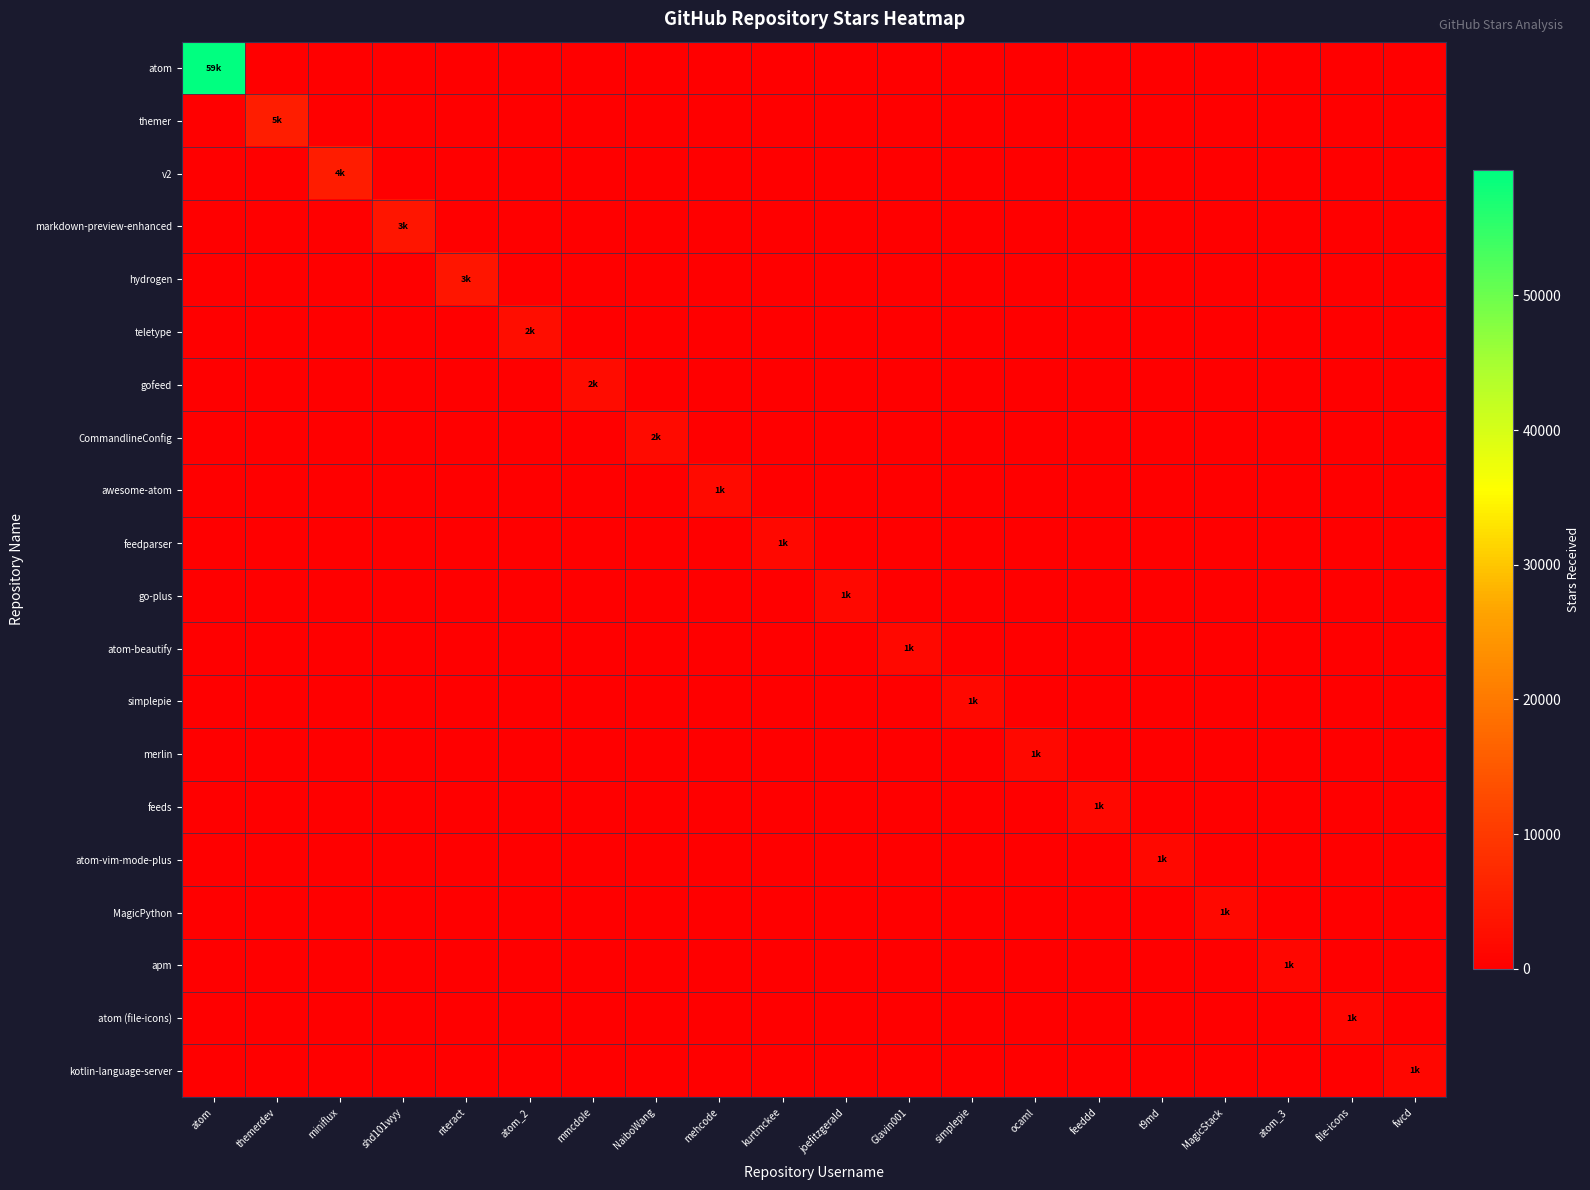

Reading left to right, transcribe all the data shown in this chart.

atom: atom=59300	themerdev=0	miniflux=0	shd101wyy=0	nteract=0	atom_2=0	mmcdole=0	NaiboWang=0	mehcode=0	kurtmckee=0	joefitzgerald=0	Glavin001=0	simplepie=0	ocaml=0	feeddd=0	t9md=0	MagicStack=0	atom_3=0	file-icons=0	fwcd=0
themer: atom=0	themerdev=5100	miniflux=0	shd101wyy=0	nteract=0	atom_2=0	mmcdole=0	NaiboWang=0	mehcode=0	kurtmckee=0	joefitzgerald=0	Glavin001=0	simplepie=0	ocaml=0	feeddd=0	t9md=0	MagicStack=0	atom_3=0	file-icons=0	fwcd=0
v2: atom=0	themerdev=0	miniflux=4900	shd101wyy=0	nteract=0	atom_2=0	mmcdole=0	NaiboWang=0	mehcode=0	kurtmckee=0	joefitzgerald=0	Glavin001=0	simplepie=0	ocaml=0	feeddd=0	t9md=0	MagicStack=0	atom_3=0	file-icons=0	fwcd=0
markdown-preview-enhanced: atom=0	themerdev=0	miniflux=0	shd101wyy=3900	nteract=0	atom_2=0	mmcdole=0	NaiboWang=0	mehcode=0	kurtmckee=0	joefitzgerald=0	Glavin001=0	simplepie=0	ocaml=0	feeddd=0	t9md=0	MagicStack=0	atom_3=0	file-icons=0	fwcd=0
hydrogen: atom=0	themerdev=0	miniflux=0	shd101wyy=0	nteract=3900	atom_2=0	mmcdole=0	NaiboWang=0	mehcode=0	kurtmckee=0	joefitzgerald=0	Glavin001=0	simplepie=0	ocaml=0	feeddd=0	t9md=0	MagicStack=0	atom_3=0	file-icons=0	fwcd=0
teletype: atom=0	themerdev=0	miniflux=0	shd101wyy=0	nteract=0	atom_2=2400	mmcdole=0	NaiboWang=0	mehcode=0	kurtmckee=0	joefitzgerald=0	Glavin001=0	simplepie=0	ocaml=0	feeddd=0	t9md=0	MagicStack=0	atom_3=0	file-icons=0	fwcd=0
gofeed: atom=0	themerdev=0	miniflux=0	shd101wyy=0	nteract=0	atom_2=0	mmcdole=2100	NaiboWang=0	mehcode=0	kurtmckee=0	joefitzgerald=0	Glavin001=0	simplepie=0	ocaml=0	feeddd=0	t9md=0	MagicStack=0	atom_3=0	file-icons=0	fwcd=0
CommandlineConfig: atom=0	themerdev=0	miniflux=0	shd101wyy=0	nteract=0	atom_2=0	mmcdole=0	NaiboWang=2000	mehcode=0	kurtmckee=0	joefitzgerald=0	Glavin001=0	simplepie=0	ocaml=0	feeddd=0	t9md=0	MagicStack=0	atom_3=0	file-icons=0	fwcd=0
awesome-atom: atom=0	themerdev=0	miniflux=0	shd101wyy=0	nteract=0	atom_2=0	mmcdole=0	NaiboWang=0	mehcode=1900	kurtmckee=0	joefitzgerald=0	Glavin001=0	simplepie=0	ocaml=0	feeddd=0	t9md=0	MagicStack=0	atom_3=0	file-icons=0	fwcd=0
feedparser: atom=0	themerdev=0	miniflux=0	shd101wyy=0	nteract=0	atom_2=0	mmcdole=0	NaiboWang=0	mehcode=0	kurtmckee=1600	joefitzgerald=0	Glavin001=0	simplepie=0	ocaml=0	feeddd=0	t9md=0	MagicStack=0	atom_3=0	file-icons=0	fwcd=0
go-plus: atom=0	themerdev=0	miniflux=0	shd101wyy=0	nteract=0	atom_2=0	mmcdole=0	NaiboWang=0	mehcode=0	kurtmckee=0	joefitzgerald=1500	Glavin001=0	simplepie=0	ocaml=0	feeddd=0	t9md=0	MagicStack=0	atom_3=0	file-icons=0	fwcd=0
atom-beautify: atom=0	themerdev=0	miniflux=0	shd101wyy=0	nteract=0	atom_2=0	mmcdole=0	NaiboWang=0	mehcode=0	kurtmckee=0	joefitzgerald=0	Glavin001=1500	simplepie=0	ocaml=0	feeddd=0	t9md=0	MagicStack=0	atom_3=0	file-icons=0	fwcd=0
simplepie: atom=0	themerdev=0	miniflux=0	shd101wyy=0	nteract=0	atom_2=0	mmcdole=0	NaiboWang=0	mehcode=0	kurtmckee=0	joefitzgerald=0	Glavin001=0	simplepie=1500	ocaml=0	feeddd=0	t9md=0	MagicStack=0	atom_3=0	file-icons=0	fwcd=0
merlin: atom=0	themerdev=0	miniflux=0	shd101wyy=0	nteract=0	atom_2=0	mmcdole=0	NaiboWang=0	mehcode=0	kurtmckee=0	joefitzgerald=0	Glavin001=0	simplepie=0	ocaml=1500	feeddd=0	t9md=0	MagicStack=0	atom_3=0	file-icons=0	fwcd=0
feeds: atom=0	themerdev=0	miniflux=0	shd101wyy=0	nteract=0	atom_2=0	mmcdole=0	NaiboWang=0	mehcode=0	kurtmckee=0	joefitzgerald=0	Glavin001=0	simplepie=0	ocaml=0	feeddd=1400	t9md=0	MagicStack=0	atom_3=0	file-icons=0	fwcd=0
atom-vim-mode-plus: atom=0	themerdev=0	miniflux=0	shd101wyy=0	nteract=0	atom_2=0	mmcdole=0	NaiboWang=0	mehcode=0	kurtmckee=0	joefitzgerald=0	Glavin001=0	simplepie=0	ocaml=0	feeddd=0	t9md=1400	MagicStack=0	atom_3=0	file-icons=0	fwcd=0
MagicPython: atom=0	themerdev=0	miniflux=0	shd101wyy=0	nteract=0	atom_2=0	mmcdole=0	NaiboWang=0	mehcode=0	kurtmckee=0	joefitzgerald=0	Glavin001=0	simplepie=0	ocaml=0	feeddd=0	t9md=0	MagicStack=1400	atom_3=0	file-icons=0	fwcd=0
apm: atom=0	themerdev=0	miniflux=0	shd101wyy=0	nteract=0	atom_2=0	mmcdole=0	NaiboWang=0	mehcode=0	kurtmckee=0	joefitzgerald=0	Glavin001=0	simplepie=0	ocaml=0	feeddd=0	t9md=0	MagicStack=0	atom_3=1300	file-icons=0	fwcd=0
atom (file-icons): atom=0	themerdev=0	miniflux=0	shd101wyy=0	nteract=0	atom_2=0	mmcdole=0	NaiboWang=0	mehcode=0	kurtmckee=0	joefitzgerald=0	Glavin001=0	simplepie=0	ocaml=0	feeddd=0	t9md=0	MagicStack=0	atom_3=0	file-icons=1300	fwcd=0
kotlin-language-server: atom=0	themerdev=0	miniflux=0	shd101wyy=0	nteract=0	atom_2=0	mmcdole=0	NaiboWang=0	mehcode=0	kurtmckee=0	joefitzgerald=0	Glavin001=0	simplepie=0	ocaml=0	feeddd=0	t9md=0	MagicStack=0	atom_3=0	file-icons=0	fwcd=1200